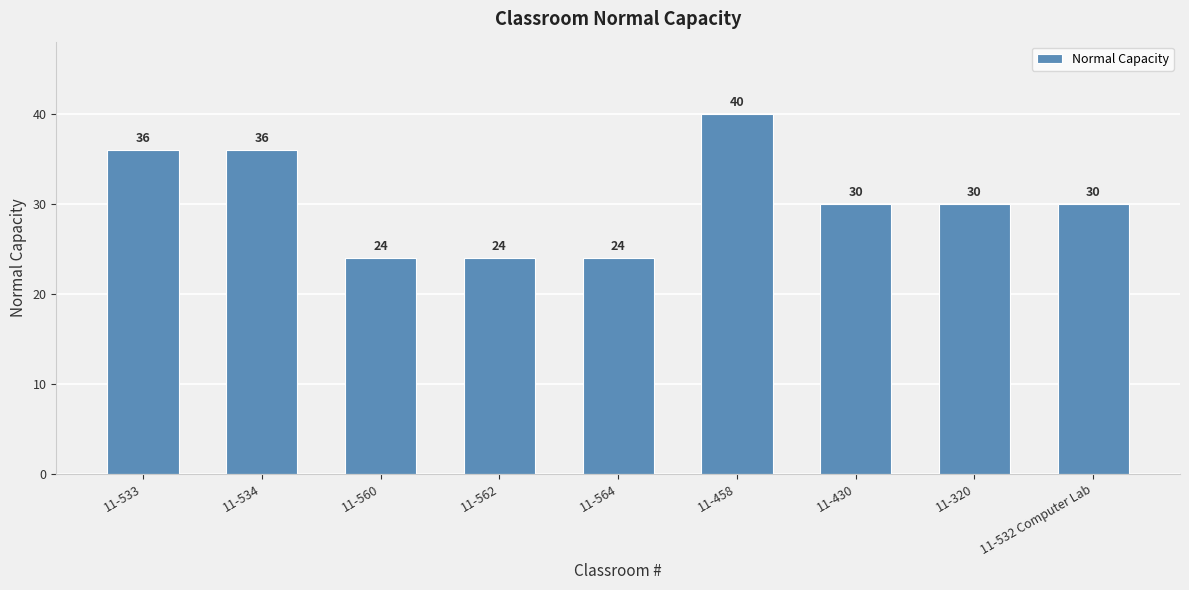

What is the sum of the values at 11-532 Computer Lab and 11-534?

66